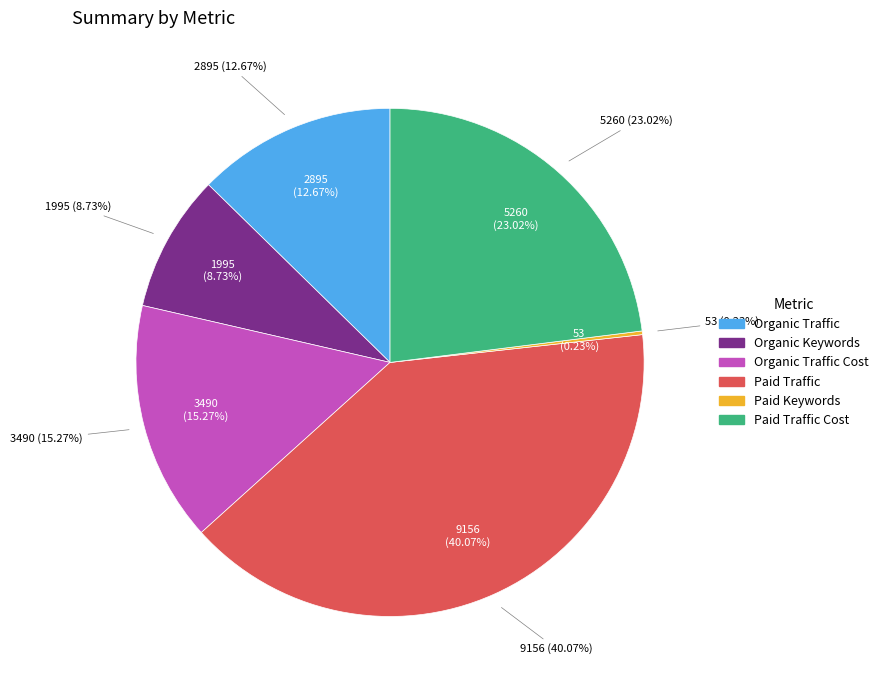

How many segments does this pie chart have?

6